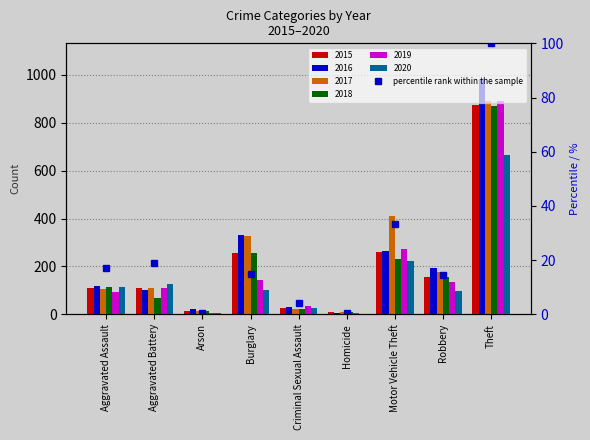

What is the label of the 4th bar from the left?

Burglary